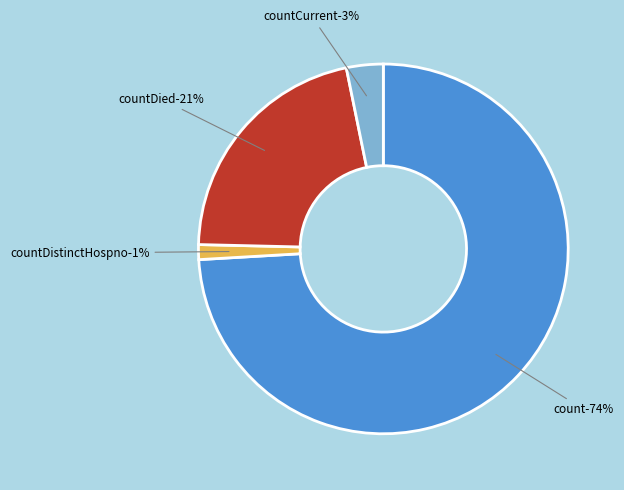

Does count represent more than half of the total?

Yes